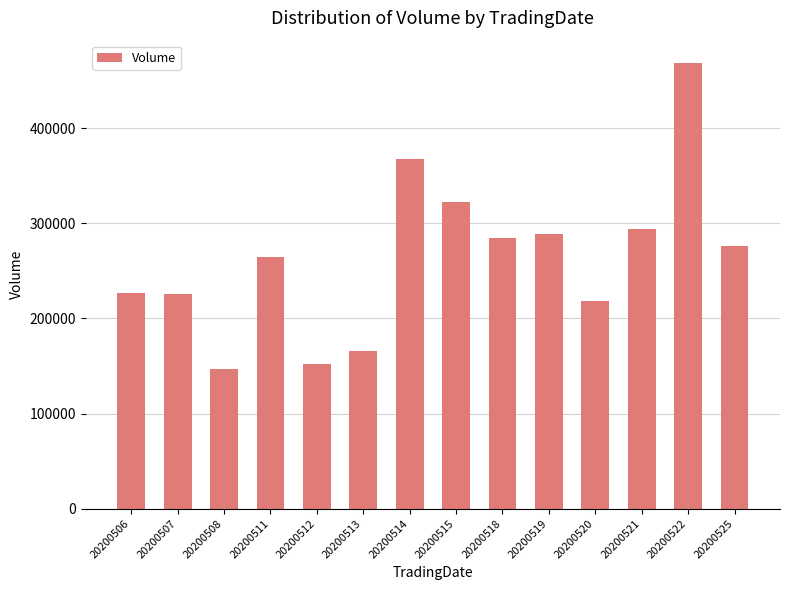

Are the bars grouped side by side (vs. stacked)?

No